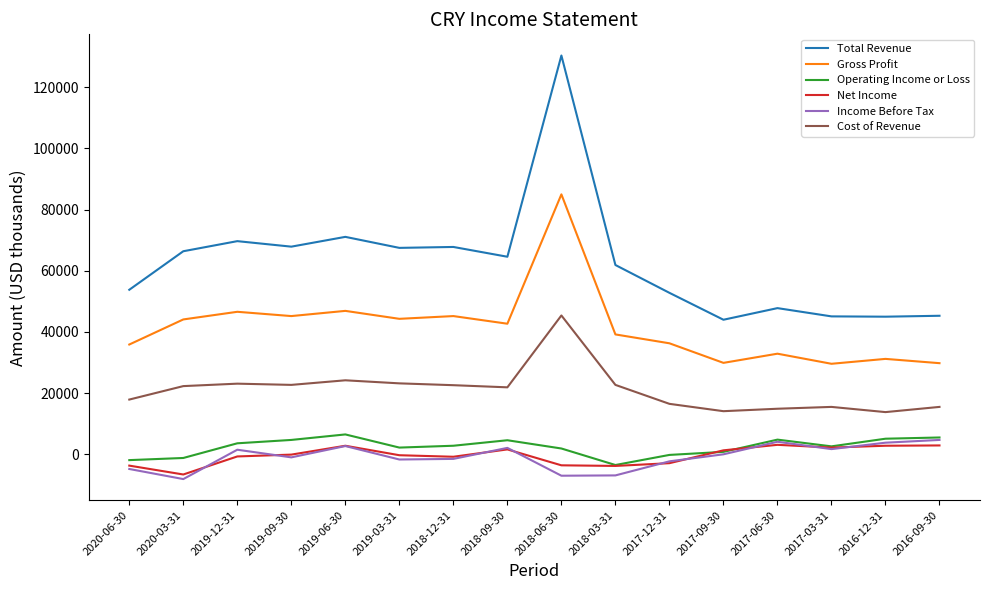

The Total Revenue series shows 69700 at 2019-12-31. True or false?

True